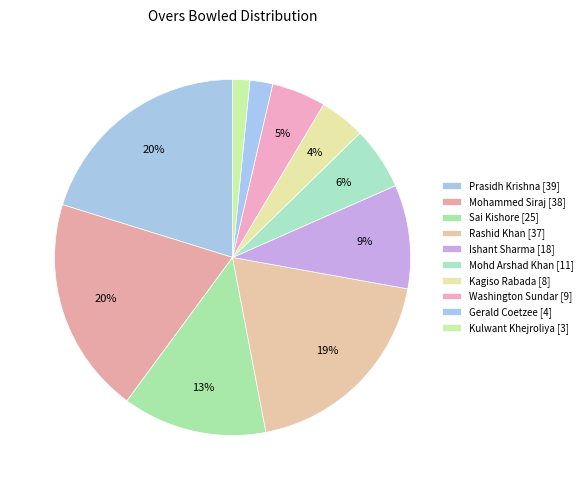

Which has a higher value, Mohammed Siraj or Sai Kishore?

Mohammed Siraj